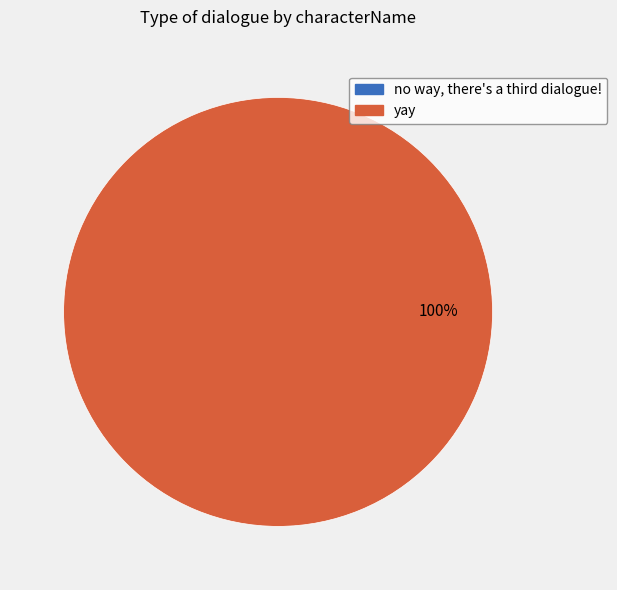

How many slices are in this pie chart?

2